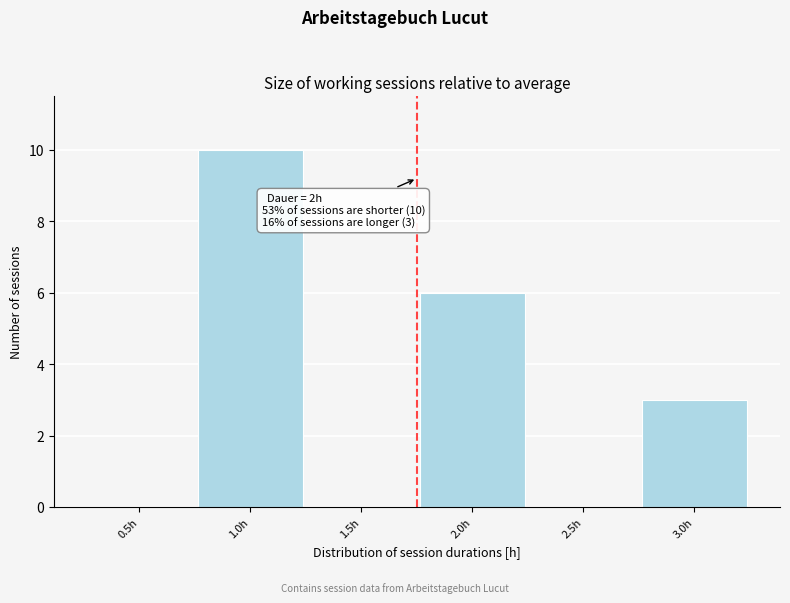

Reading right to left, transcribe all the data shown in this chart.

3.0h=3	2.5h=0	2.0h=6	1.5h=0	1.0h=10	0.5h=0